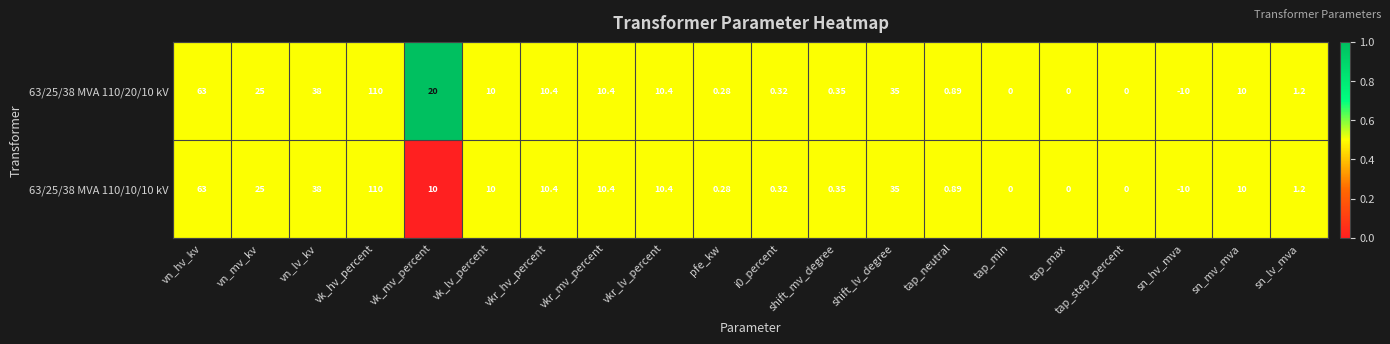

At which category is the sum across all series the highest?

vk_hv_percent